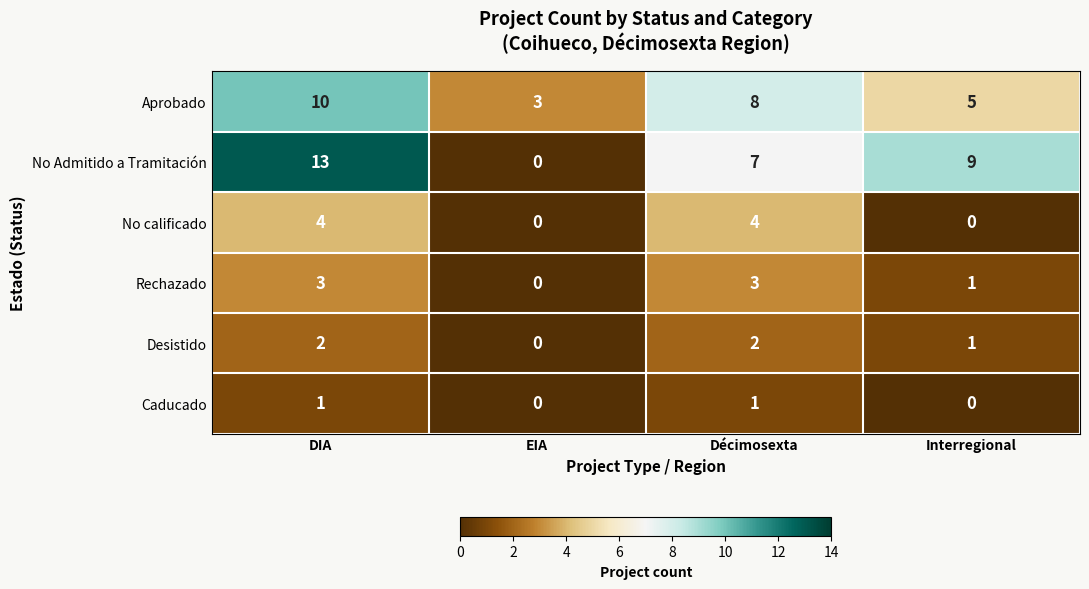

Reading left to right, what are all the values shown in this chart?

Aprobado: DIA=10	EIA=3	Décimosexta=8	Interregional=5
No Admitido a Tramitación: DIA=13	EIA=0	Décimosexta=7	Interregional=9
No calificado: DIA=4	EIA=0	Décimosexta=4	Interregional=0
Rechazado: DIA=3	EIA=0	Décimosexta=3	Interregional=1
Desistido: DIA=2	EIA=0	Décimosexta=2	Interregional=1
Caducado: DIA=1	EIA=0	Décimosexta=1	Interregional=0